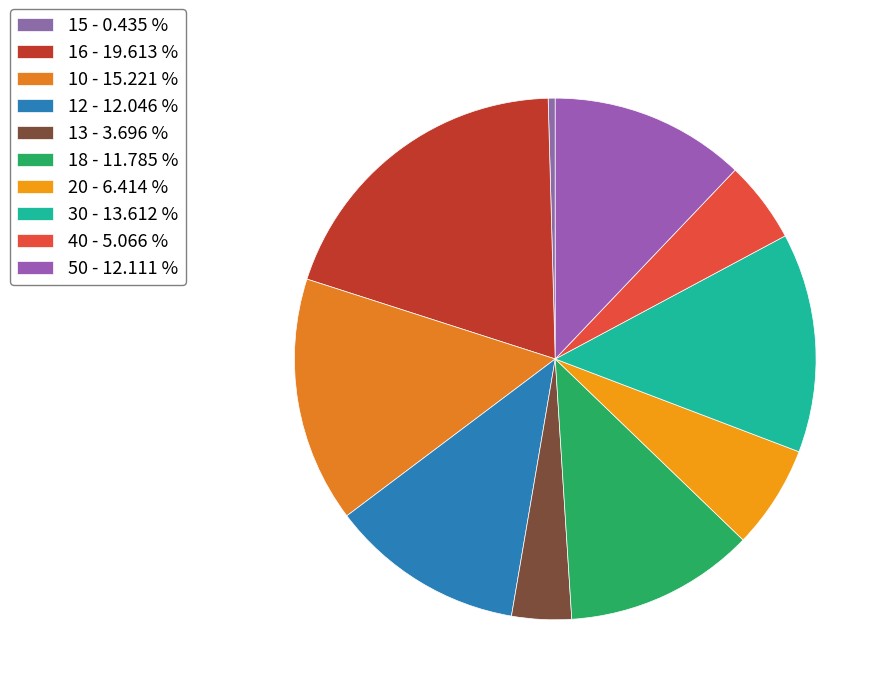

Rank the categories by value from highest to lowest.

16, 10, 30, 50, 12, 18, 20, 40, 13, 15